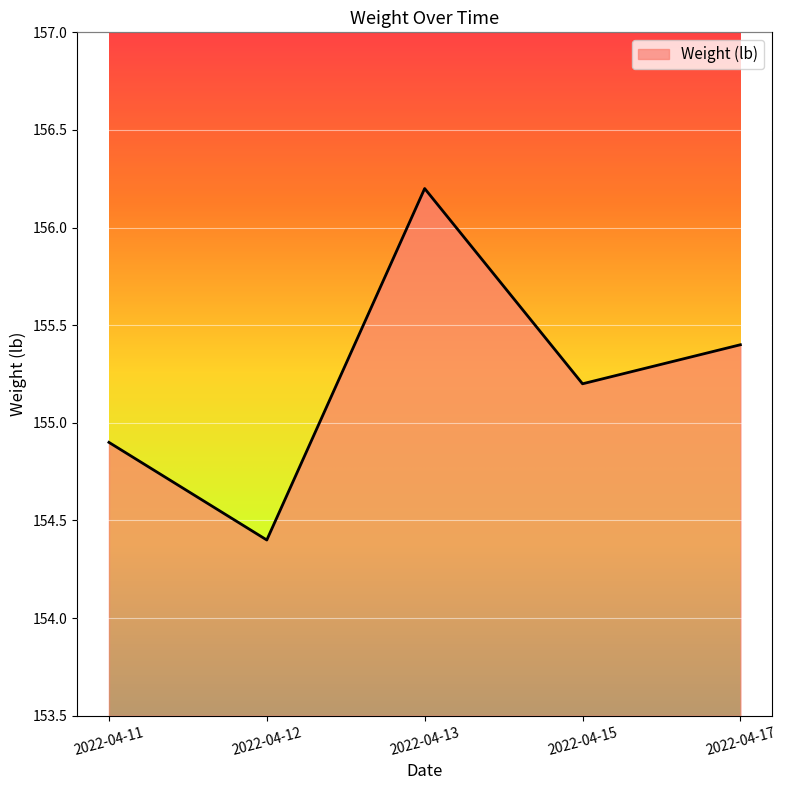

How many values are below 155?

2